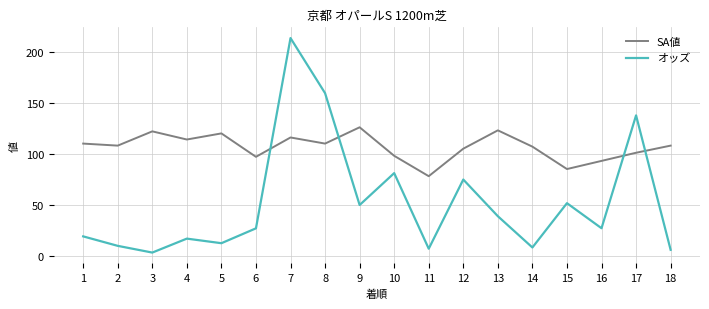

Where do SA値 and オッズ first cross each other?

6 and 7